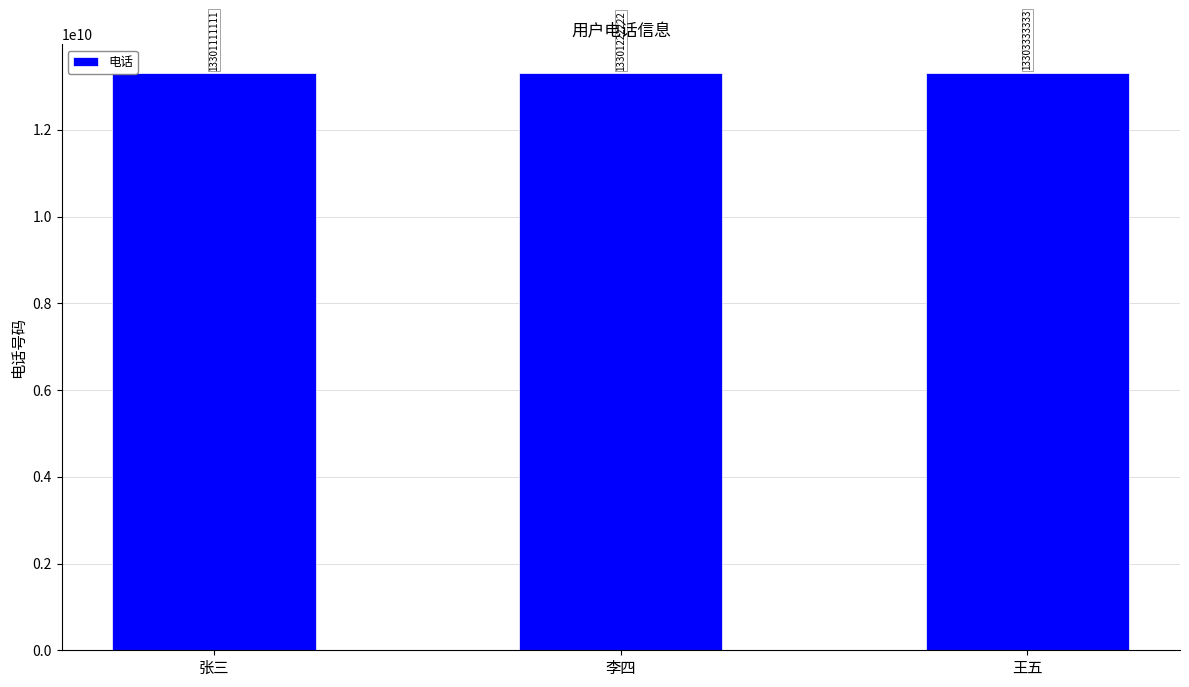

At which label is the value closest to 13302222222?

李四